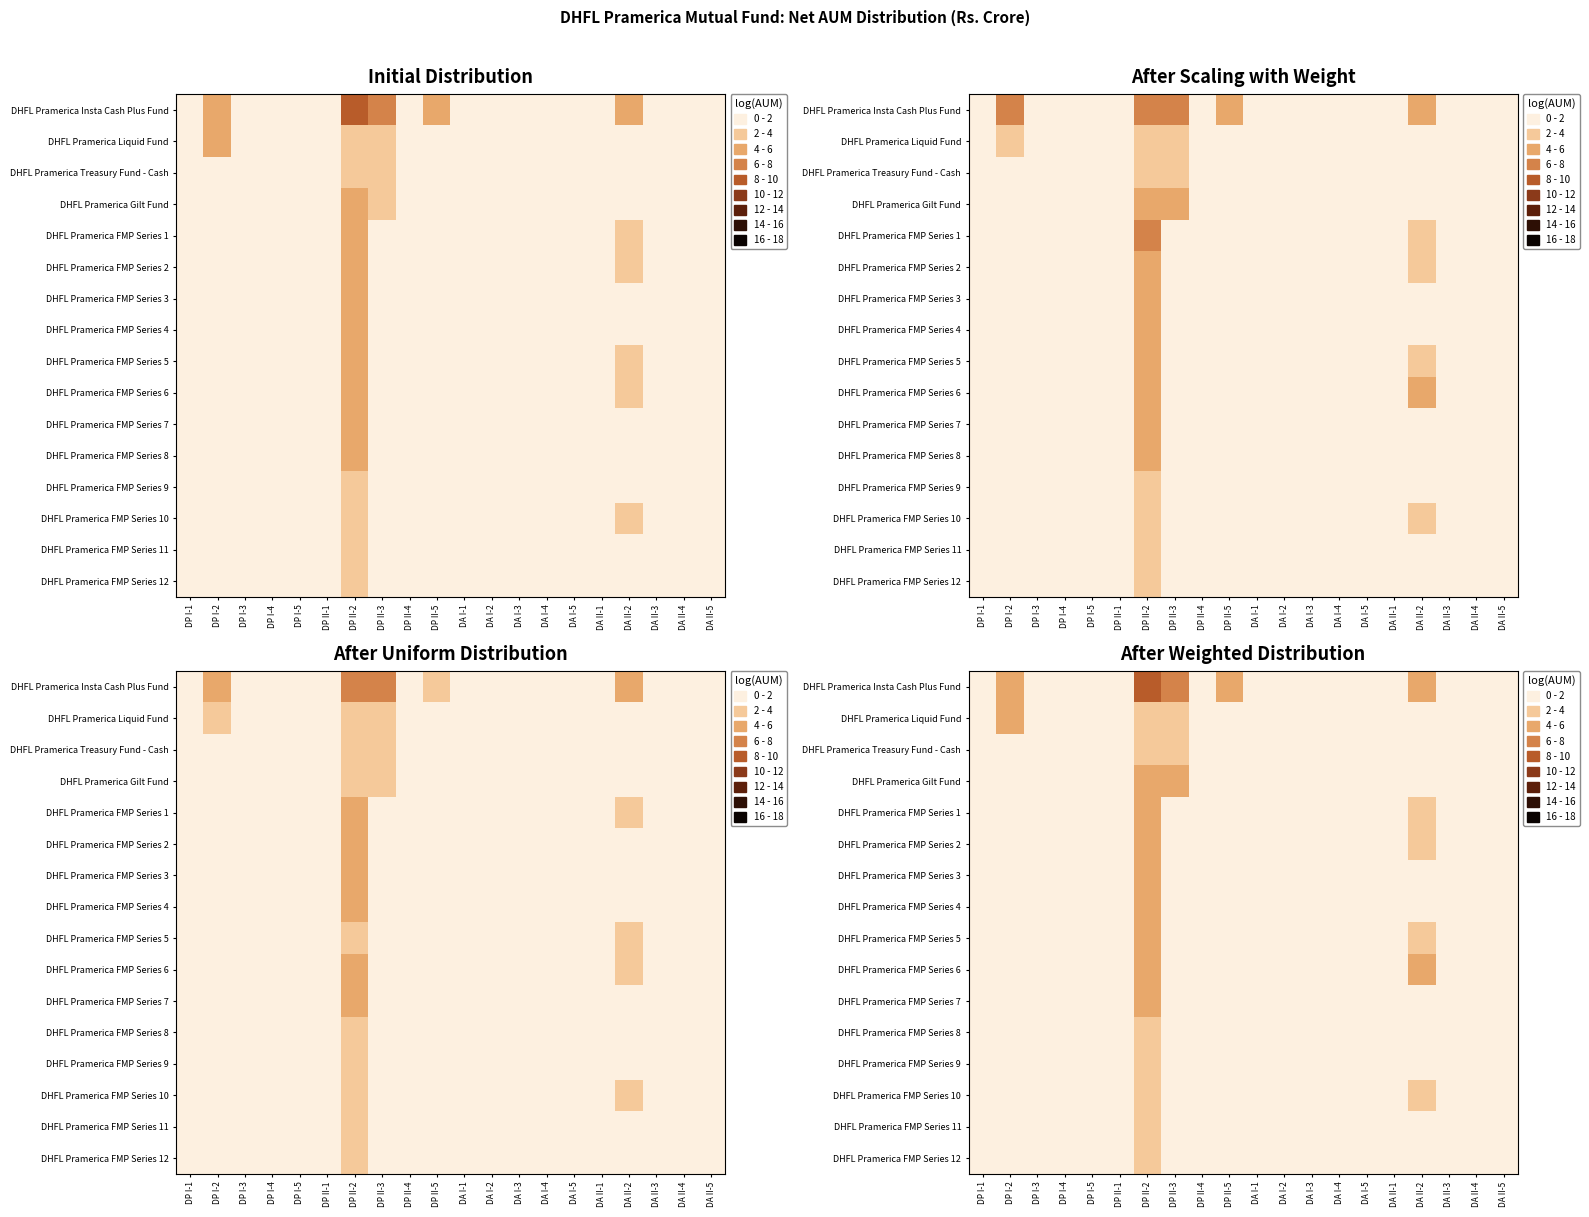

How many series are shown in this chart?

16